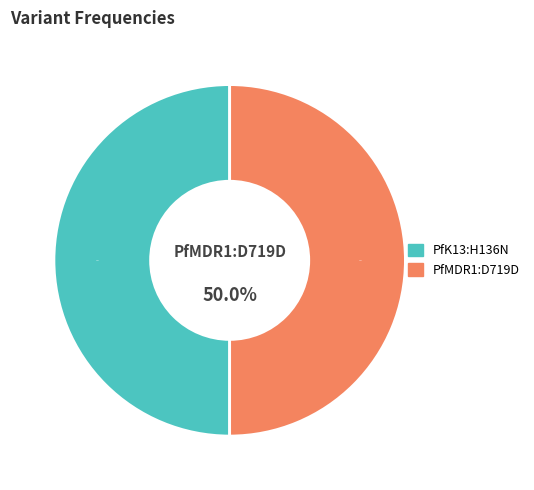

What is the smallest slice in the pie chart?

PfK13:H136N